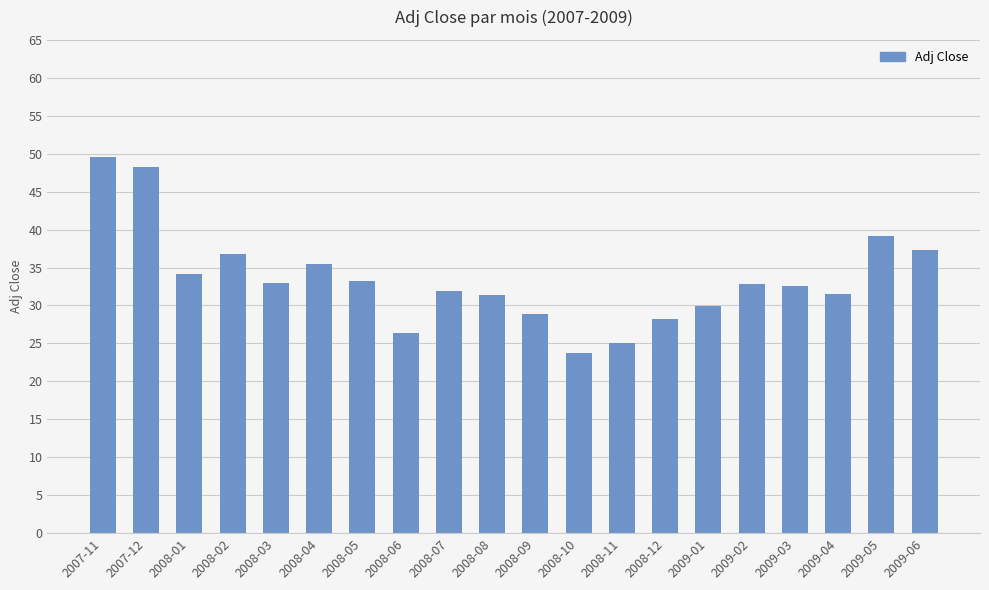

What is the sum of the values at 2009-02 and 2009-04?

64.4